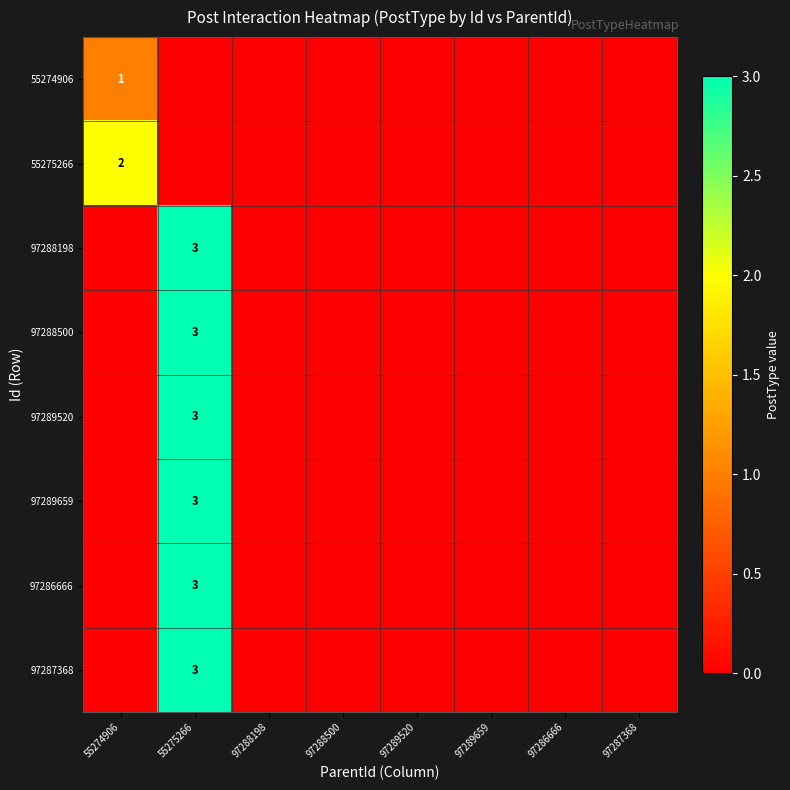

True or false: 97289520 has a value of 3 at 55275266.

True